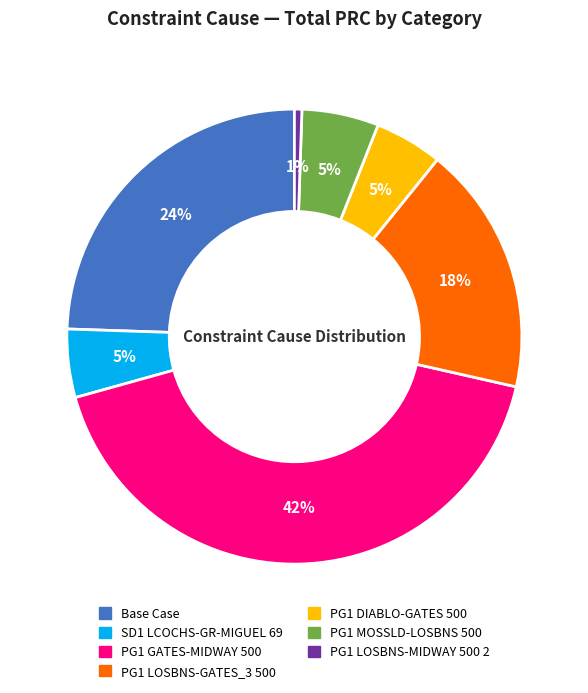

Which has a higher value, PG1 GATES-MIDWAY 500 or PG1 DIABLO-GATES 500?

PG1 GATES-MIDWAY 500